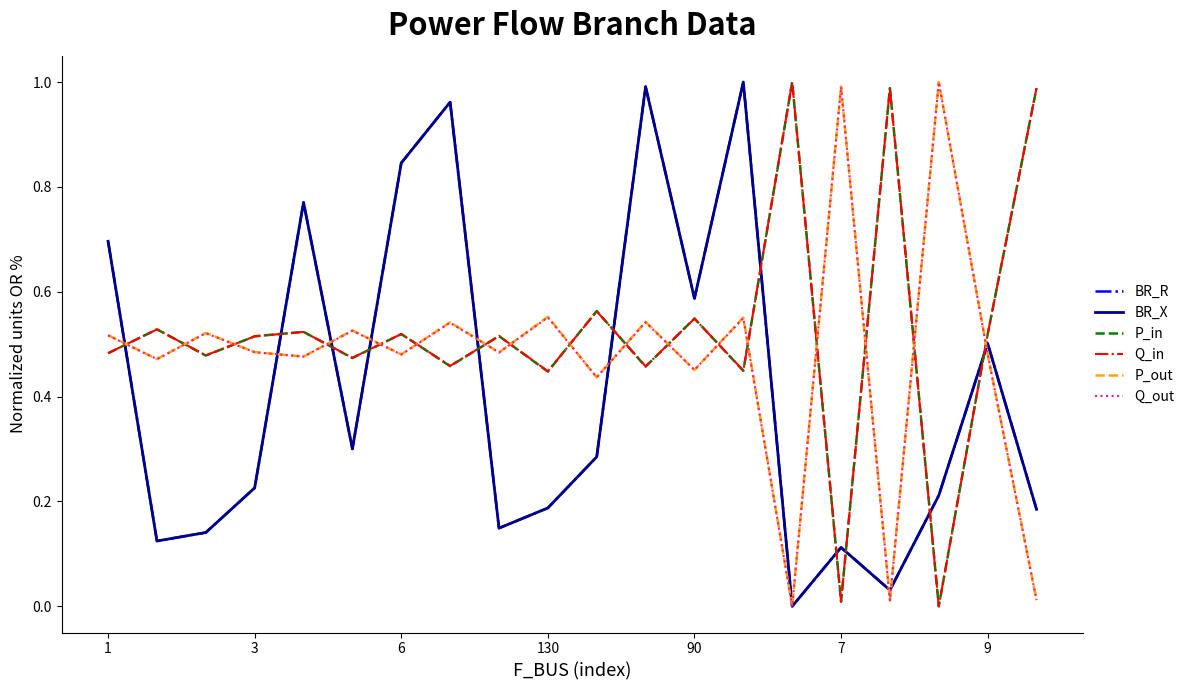

At which category does P_in reach its first local valley?

6